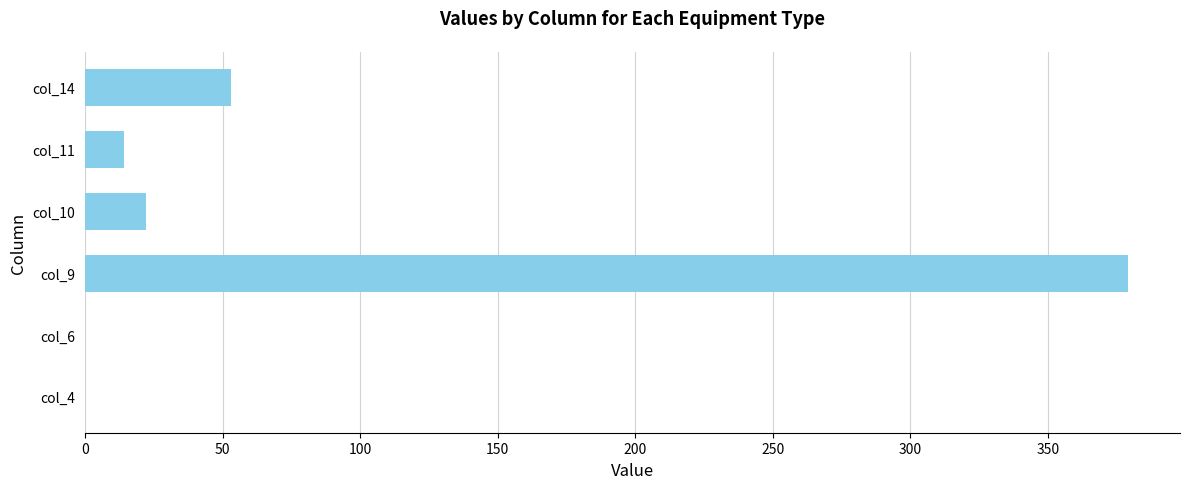

The value at col_4 is -156. True or false?

False